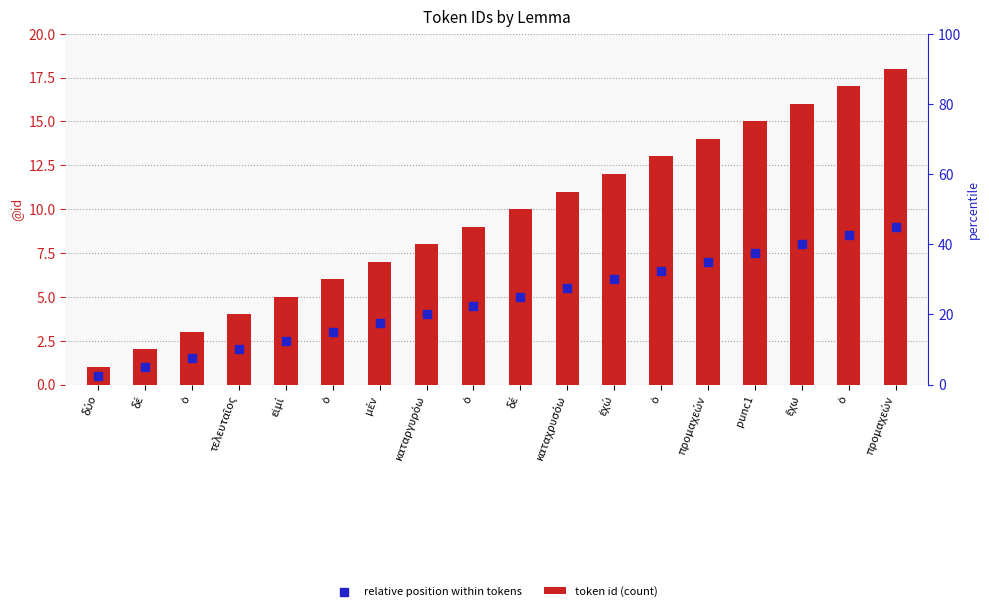

What is the total value across all series at punc1?

22.5